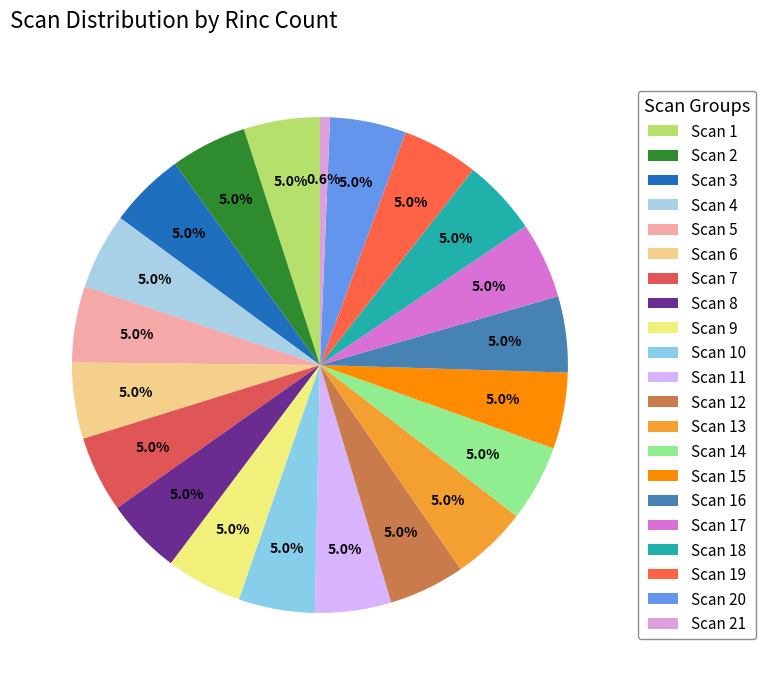

How many slices are in this pie chart?

21